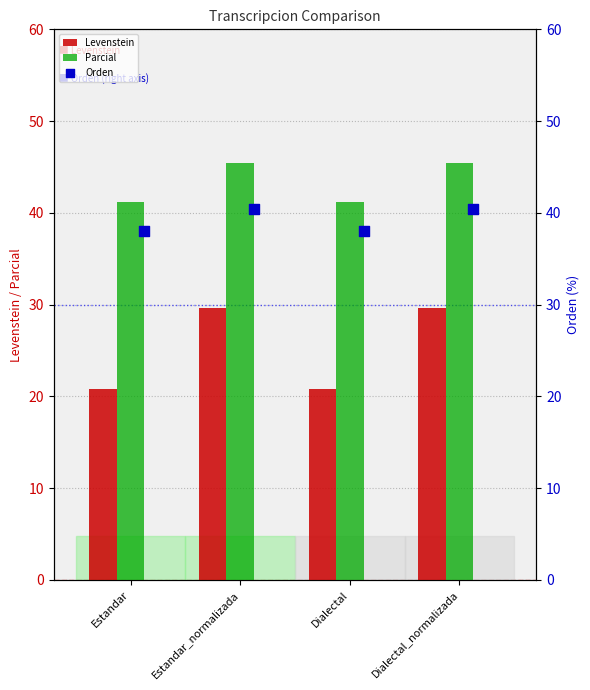

Which series contains the lowest Y value?

Levenstein